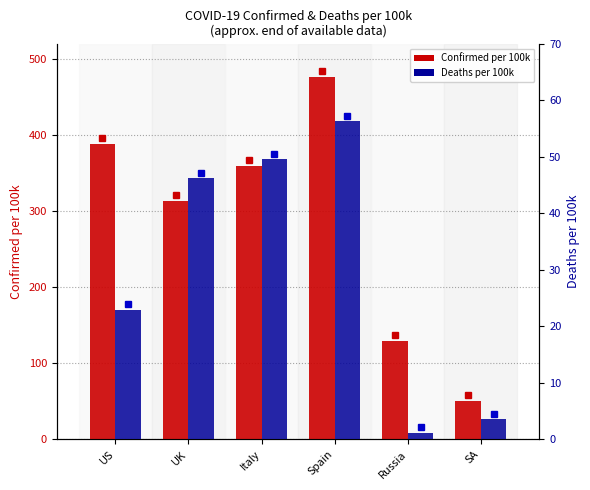

What value does the Deaths series have at SA?

3.5